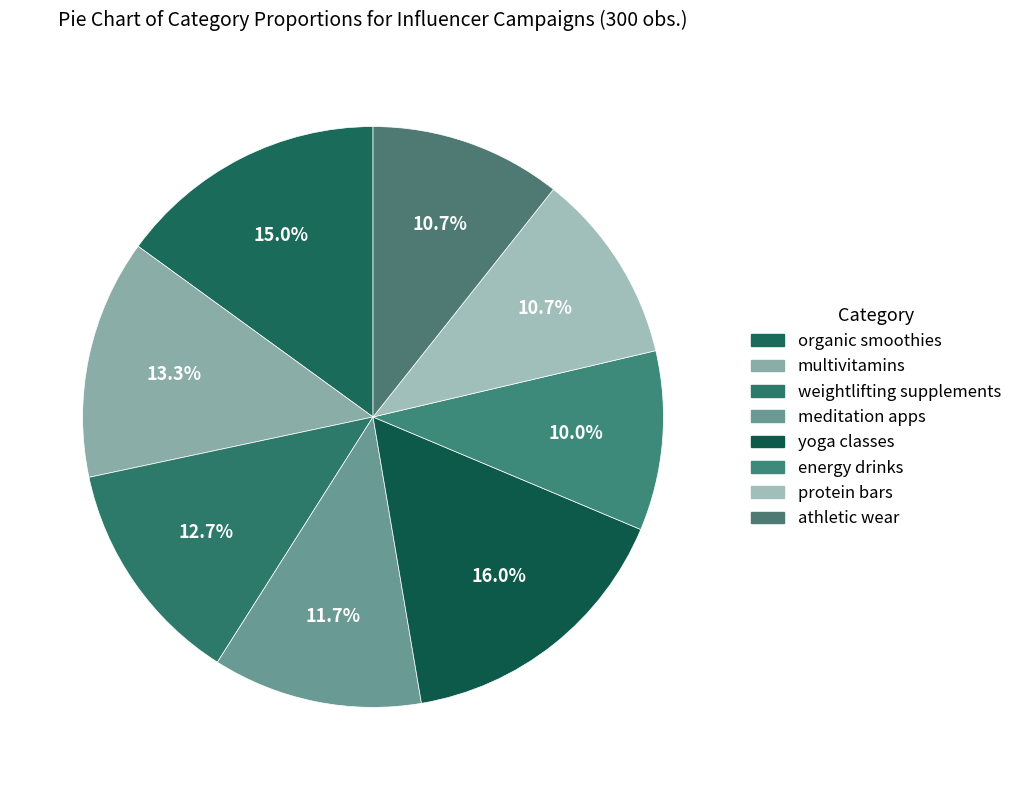

How many segments does this pie chart have?

8